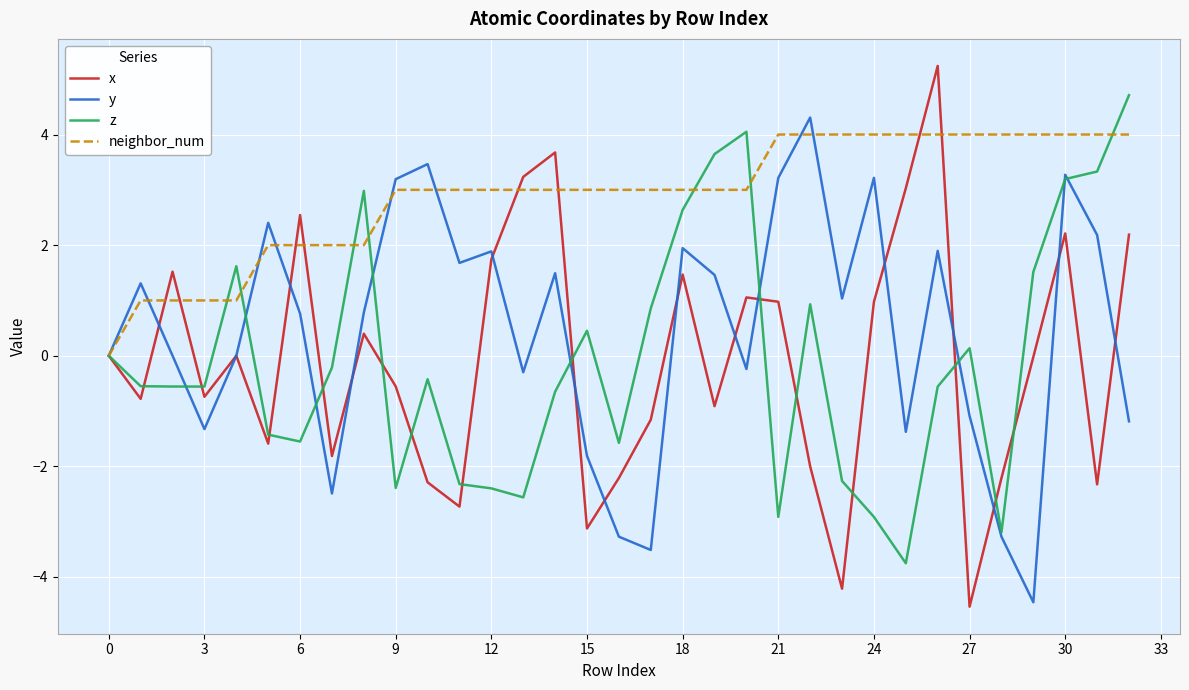

What is the average value of the z series?

-0.1